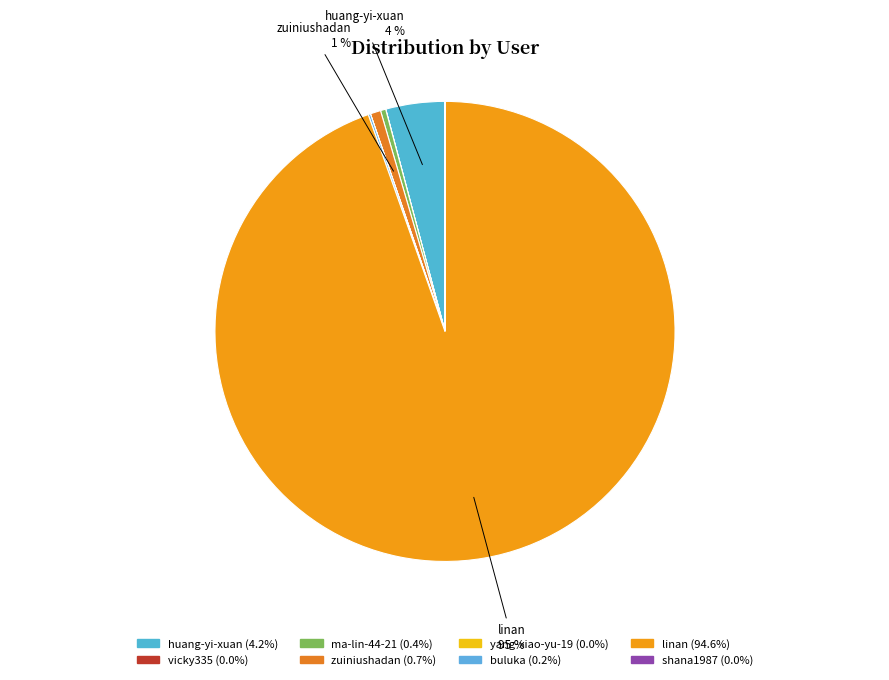

What is the change in value from linan to shana1987?

-434442